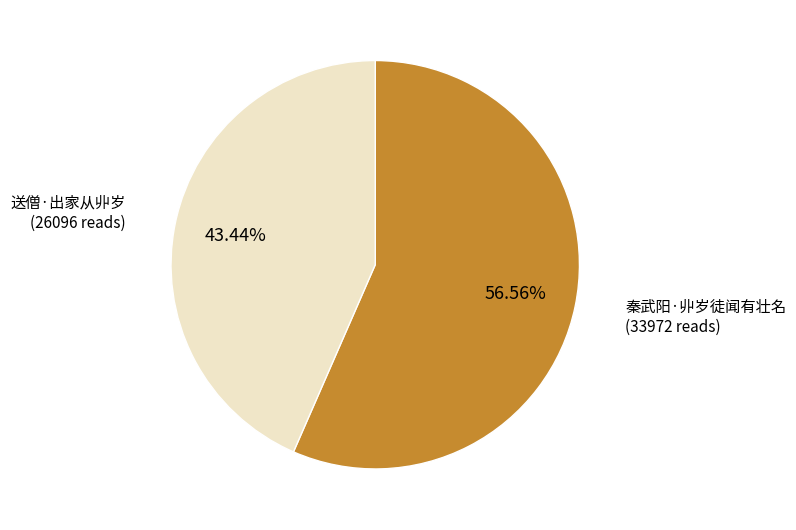

Does any single category account for the majority?

Yes